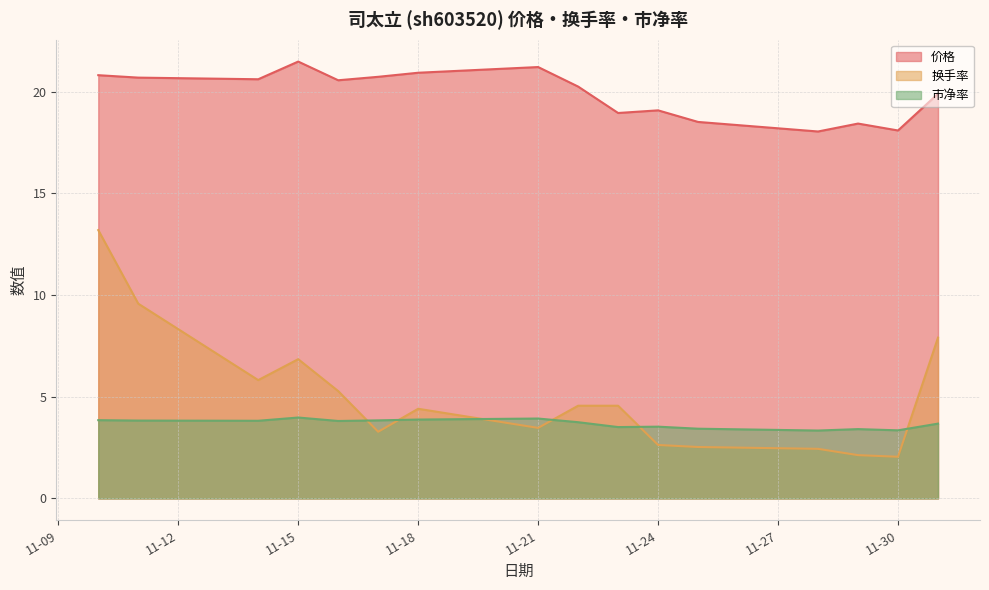

What is the greatest value displayed?

21.5